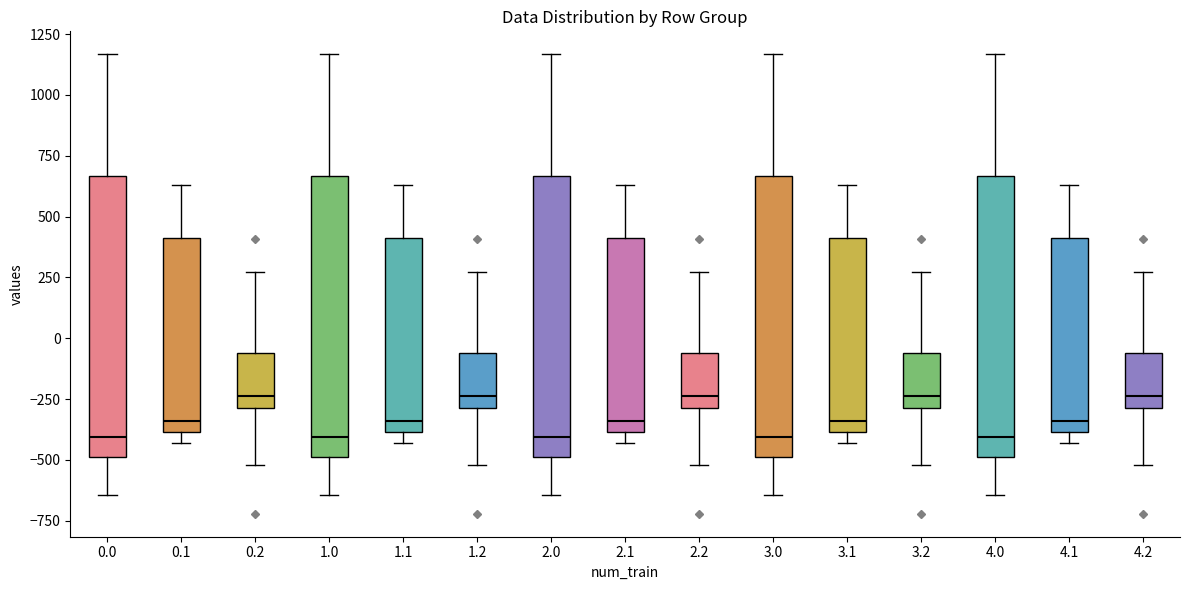

Where does the upper whisker of the box at x = 1.1 end on the y-axis? The values are not printed on the chart, so give them approximately, as read against the axis.

650